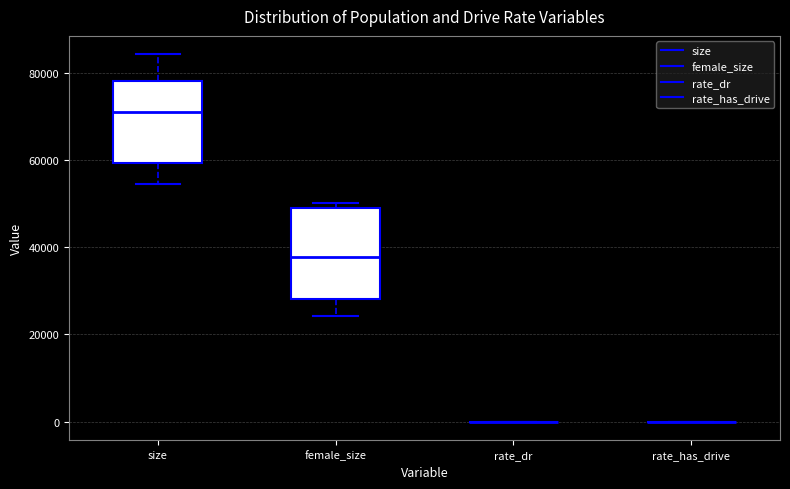

Reading left to right, transcribe this box plot: for each box, give where its median line is, the range the box spans, and where its two whiskers end, as read against the y-axis. The values are not printed on the chart, so give them approximately, as read against the axis.

size: median 70000, box 60000 to 78000, whiskers 54000 to 84000
female_size: median 38000, box 28000 to 50000, whiskers 24000 to 50000 (just above the box's upper edge)
rate_dr: box collapsed to a line at 0, whiskers 0 to 0
rate_has_drive: box collapsed to a line at 0, whiskers 0 to 0